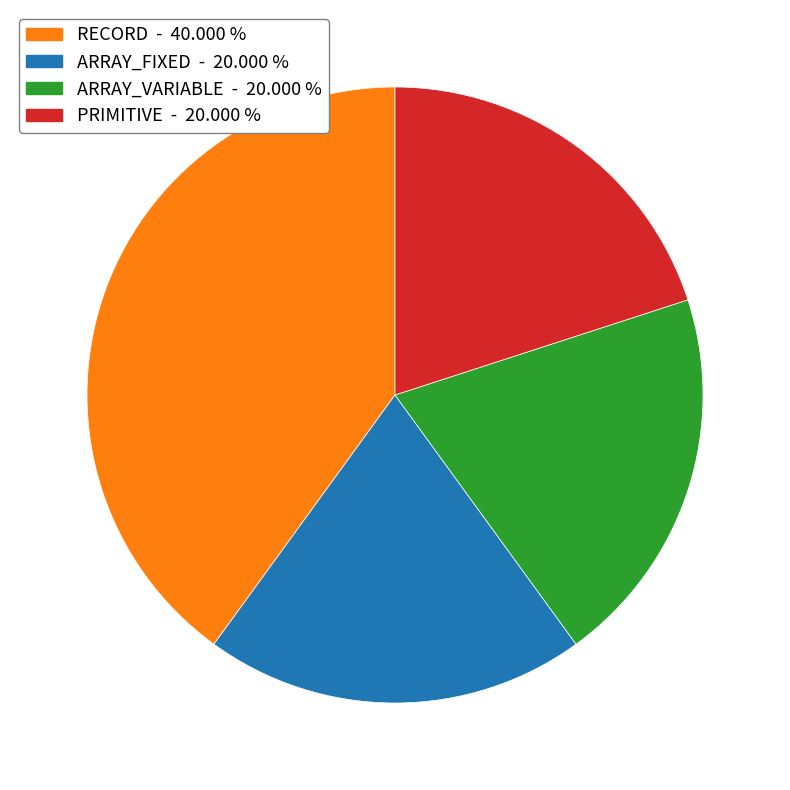

How many slices are in this pie chart?

4